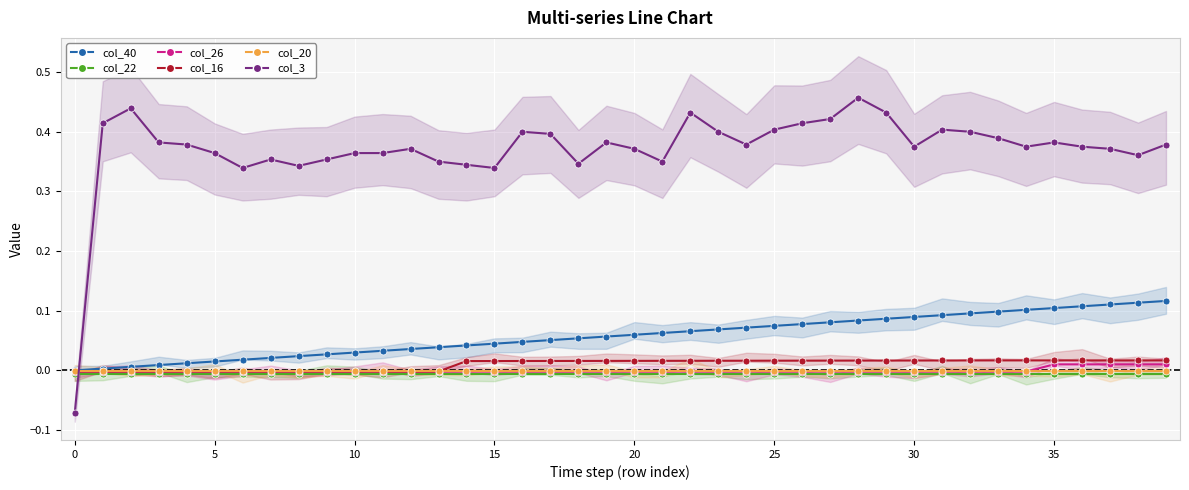

What is the spread (max minus min) of values at 31?

0.4